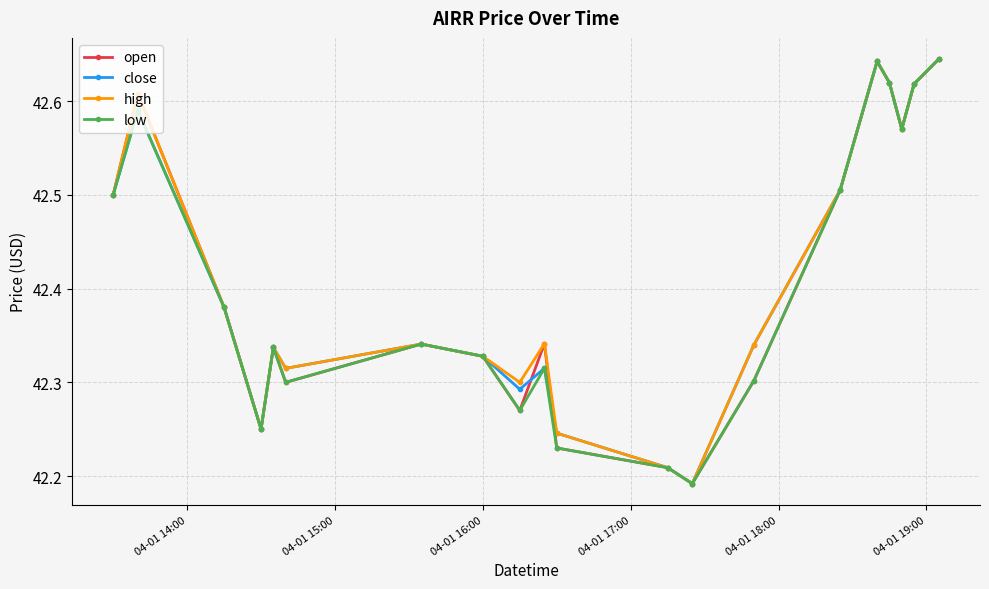

At how many categories does at least one series exceed 42?

20